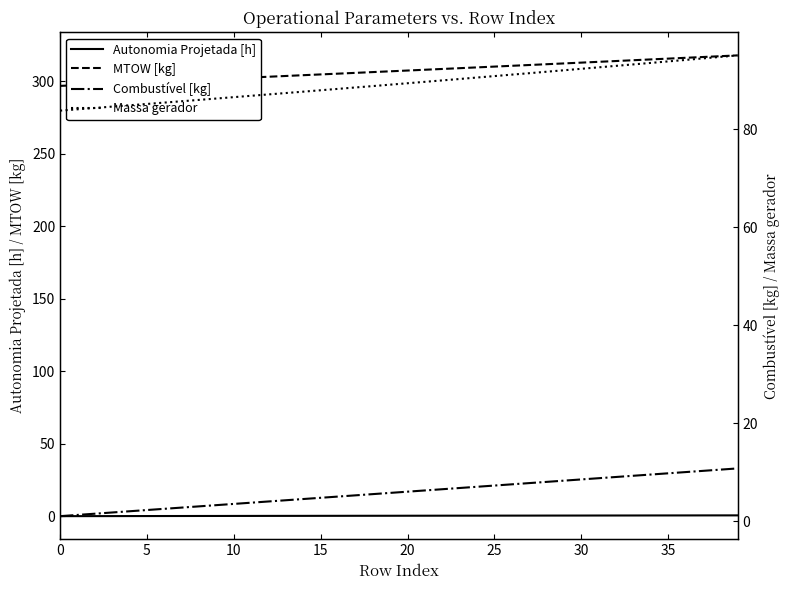

Reading left to right, extract all data points from this chart.

Autonomia Projetada [h]: 0.1	0.1	0.1	0.1	0.1	0.1	0.1	0.2	0.2	0.2	0.2	0.2	0.2	0.2	0.3	0.3	0.3	0.3	0.3	0.3	0.3	0.4	0.4	0.4	0.4	0.4	0.4	0.4	0.5	0.5	0.5	0.5	0.5	0.5	0.5	0.6	0.6	0.6	0.6	0.6
MTOW [kg]: 296.6	297.2	297.7	298.2	298.7	299.3	299.8	300.3	300.8	301.4	301.9	302.4	303.0	303.5	304.0	304.6	305.1	305.6	306.2	306.7	307.2	307.8	308.3	308.9	309.4	309.9	310.5	311.0	311.6	312.1	312.7	313.2	313.8	314.3	314.9	315.4	316.0	316.6	317.1	317.7
Combustível [kg]: 1.0	1.2	1.5	1.8	2.0	2.2	2.5	2.8	3.0	3.2	3.5	3.8	4.0	4.2	4.5	4.8	5.0	5.2	5.5	5.8	6.0	6.2	6.5	6.8	7.0	7.2	7.5	7.8	8.0	8.2	8.5	8.8	9.0	9.2	9.5	9.8	10.0	10.2	10.5	10.8
Massa gerador: 83.8	84.1	84.4	84.7	84.9	85.2	85.5	85.7	86.0	86.3	86.6	86.9	87.1	87.4	87.7	88.0	88.3	88.6	88.8	89.1	89.4	89.7	90.0	90.3	90.6	90.9	91.2	91.5	91.8	92.1	92.4	92.7	93.0	93.3	93.6	93.9	94.2	94.5	94.8	95.1